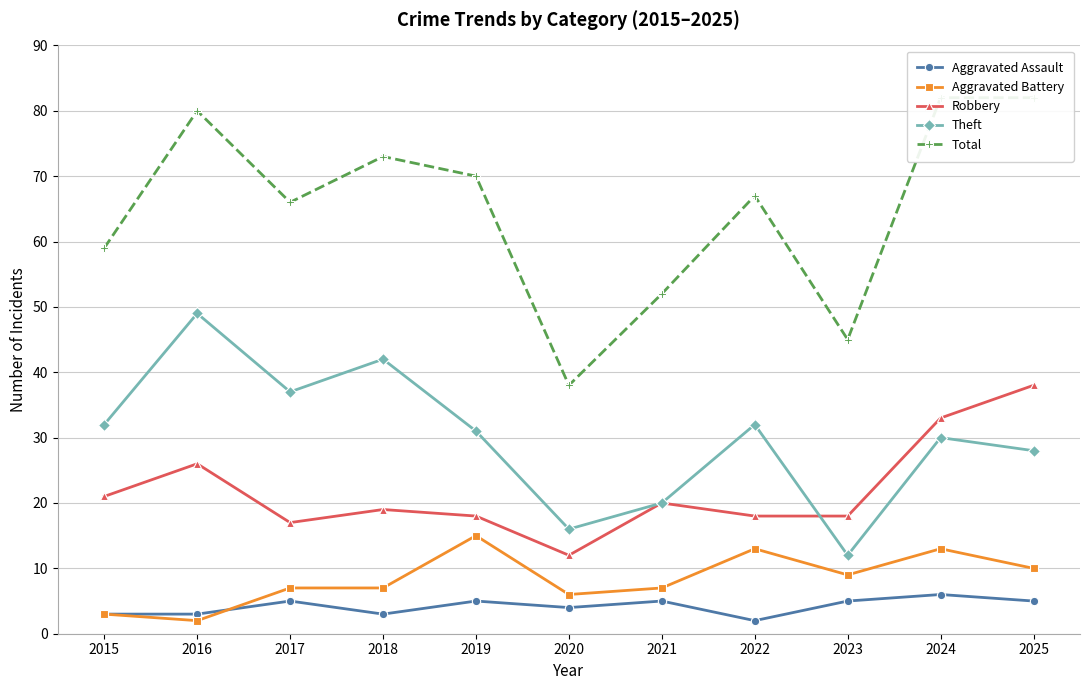

The Robbery series shows 12 at 2020. True or false?

True